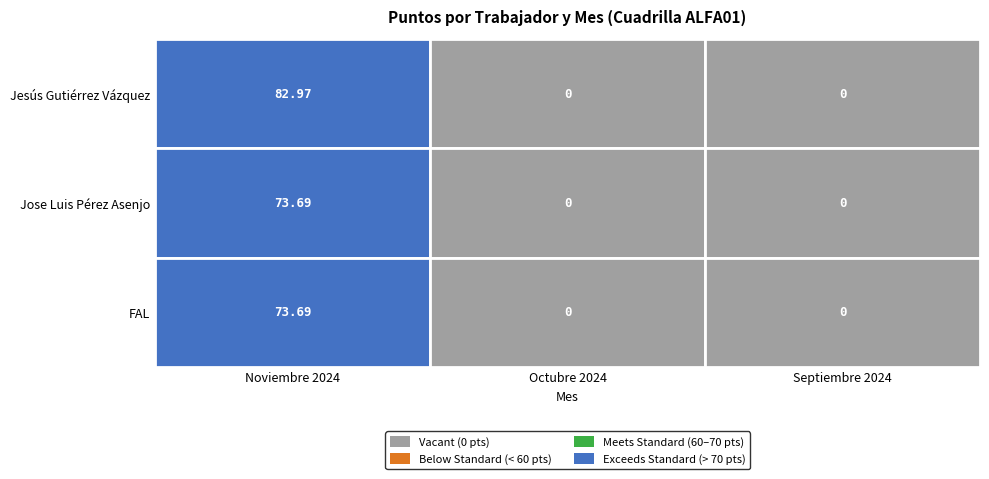

What value does the Jesús Gutiérrez Vázquez series have at Noviembre 2024?

83.0